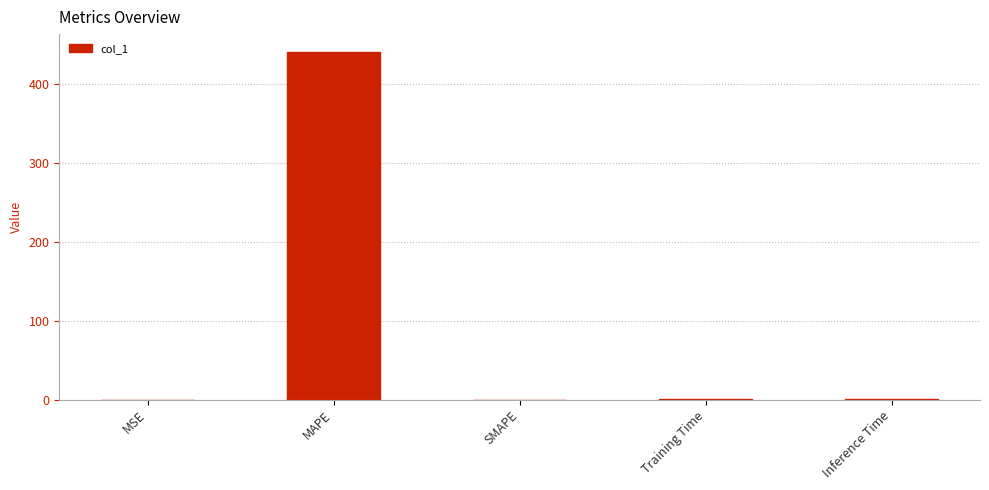

What is the sum of all values?

441.6